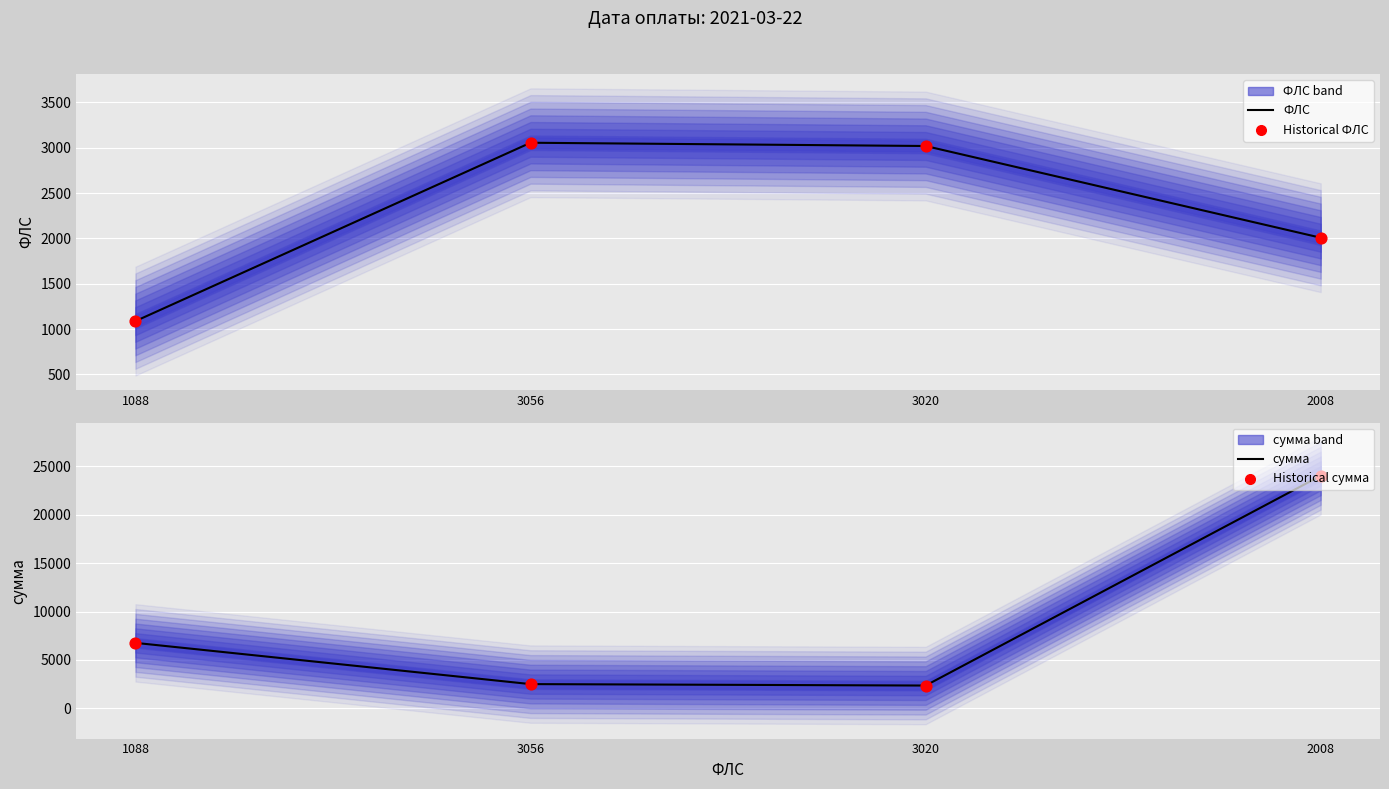

Which series has the largest total across all categories?

сумма